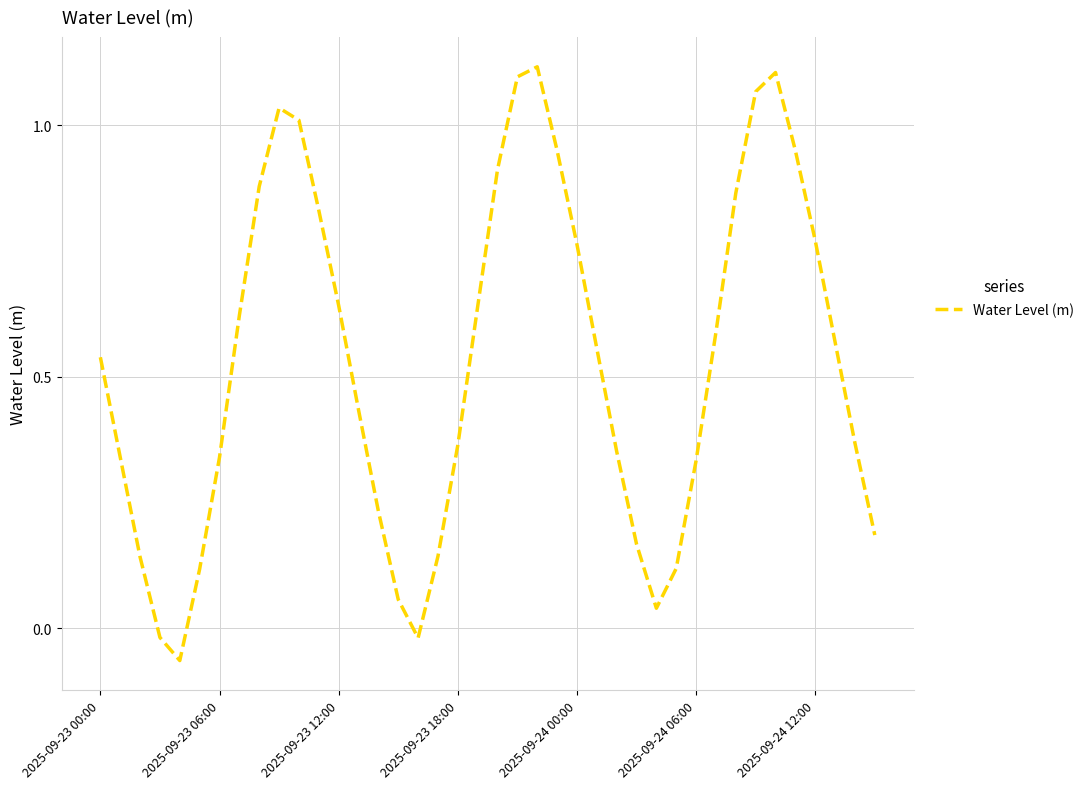

Does the chart have visible grid lines?

Yes